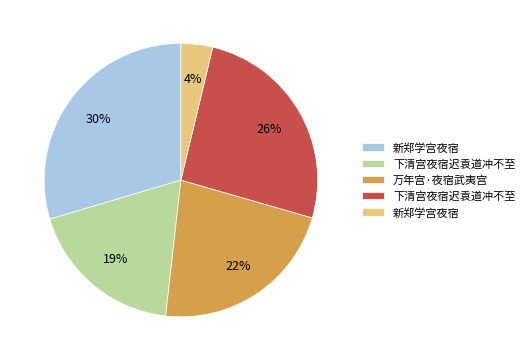

Count the number of slices in the pie.

5